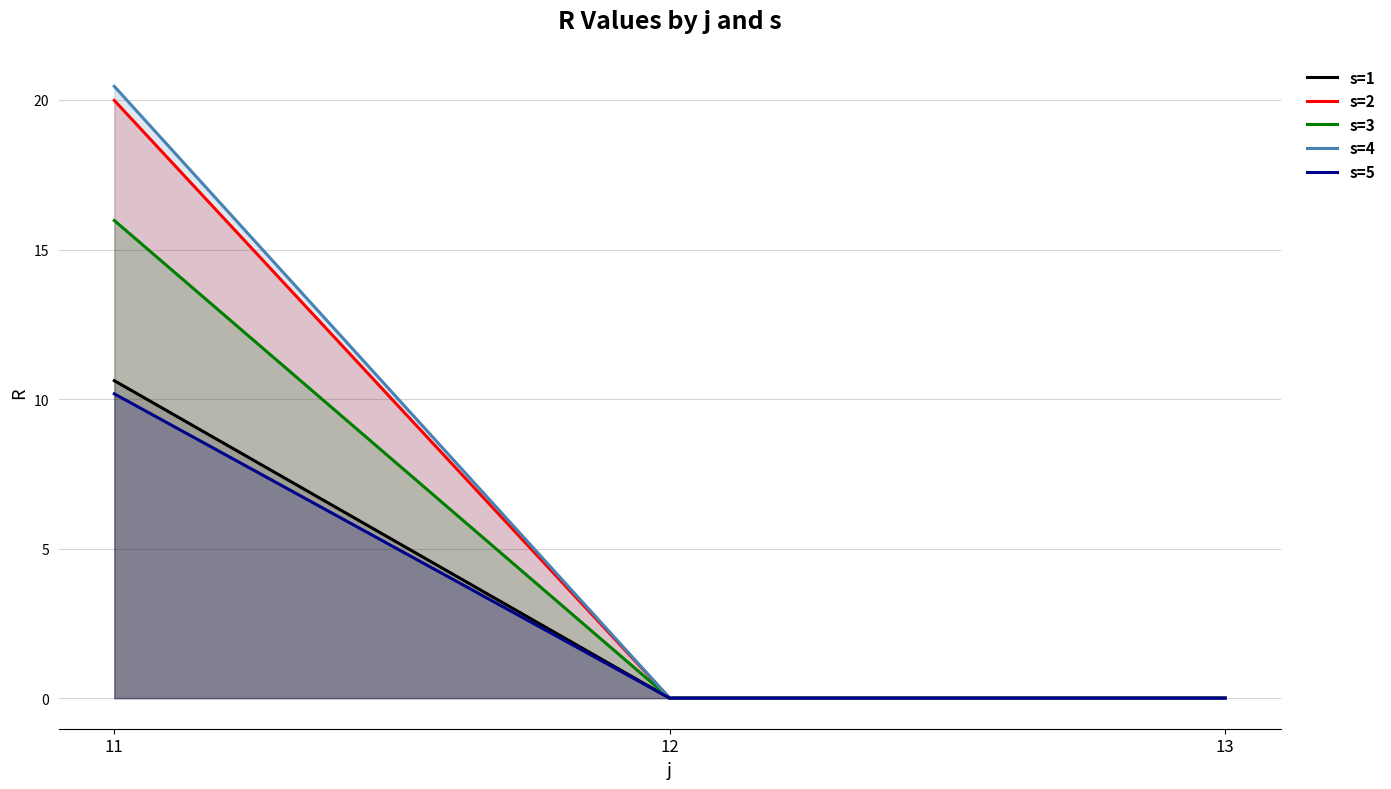

List the series in order of their peak value, highest first.

s=4, s=2, s=3, s=1, s=5